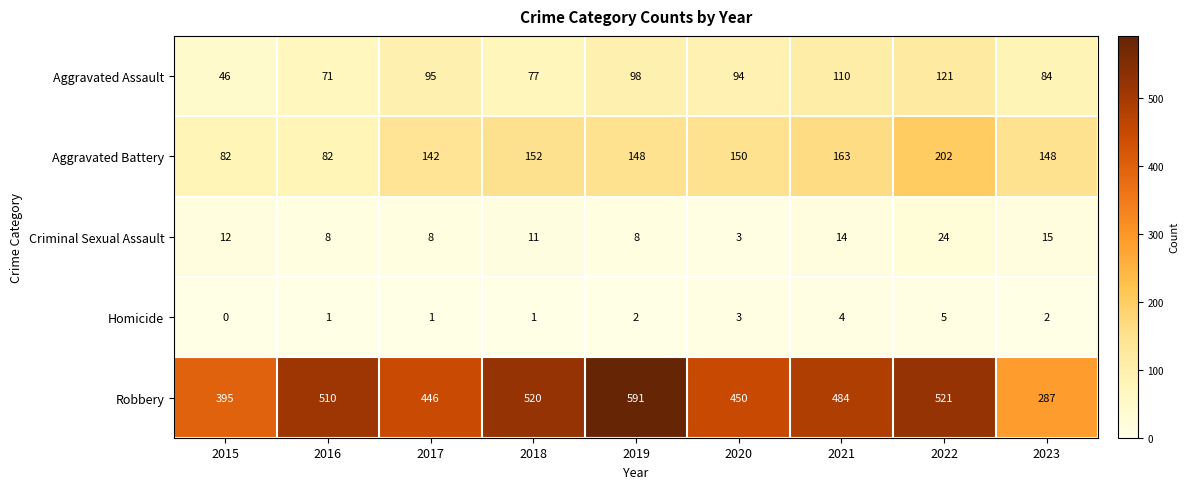

How many data points does each series have?

9